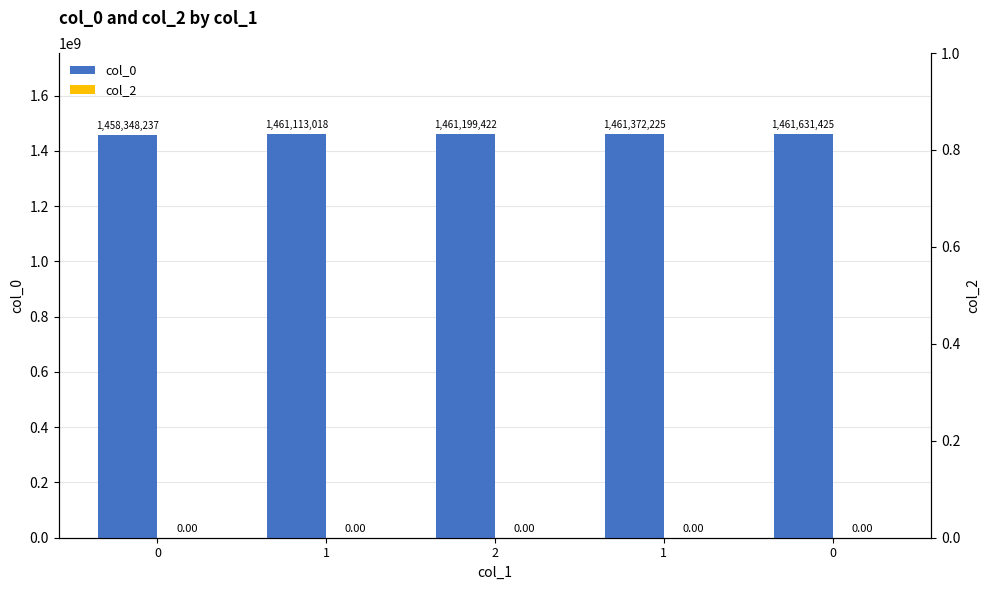

What is the value of the col_0 bar at the 1st from the left?

1458348237